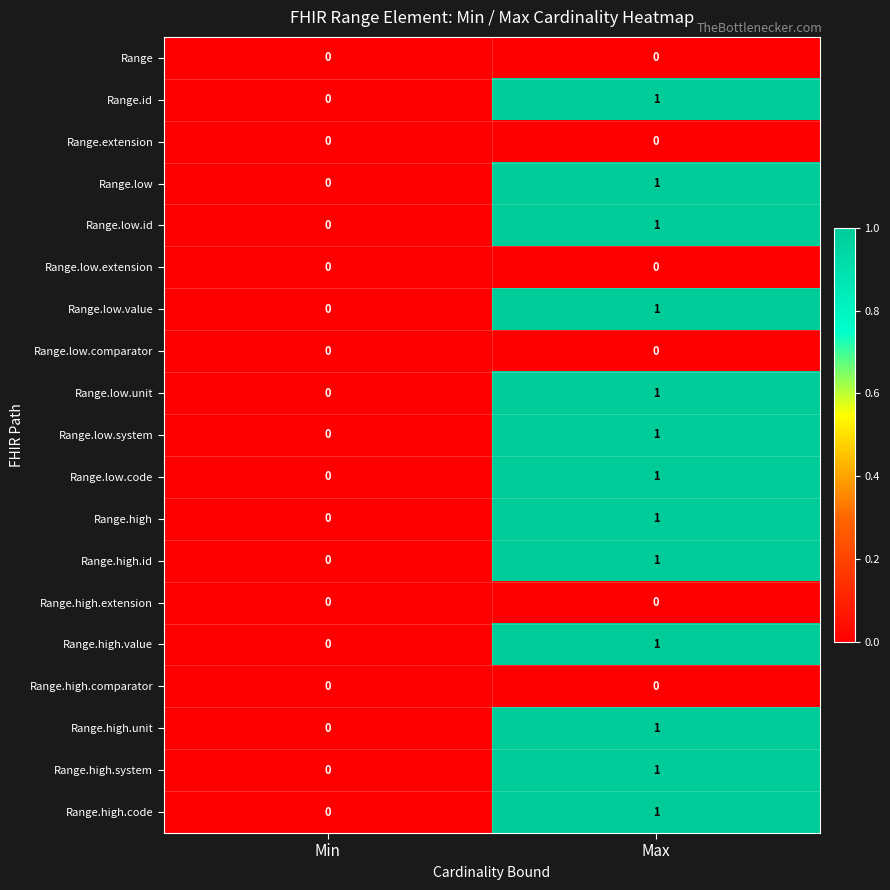

Which category has the highest value across all series?

Max